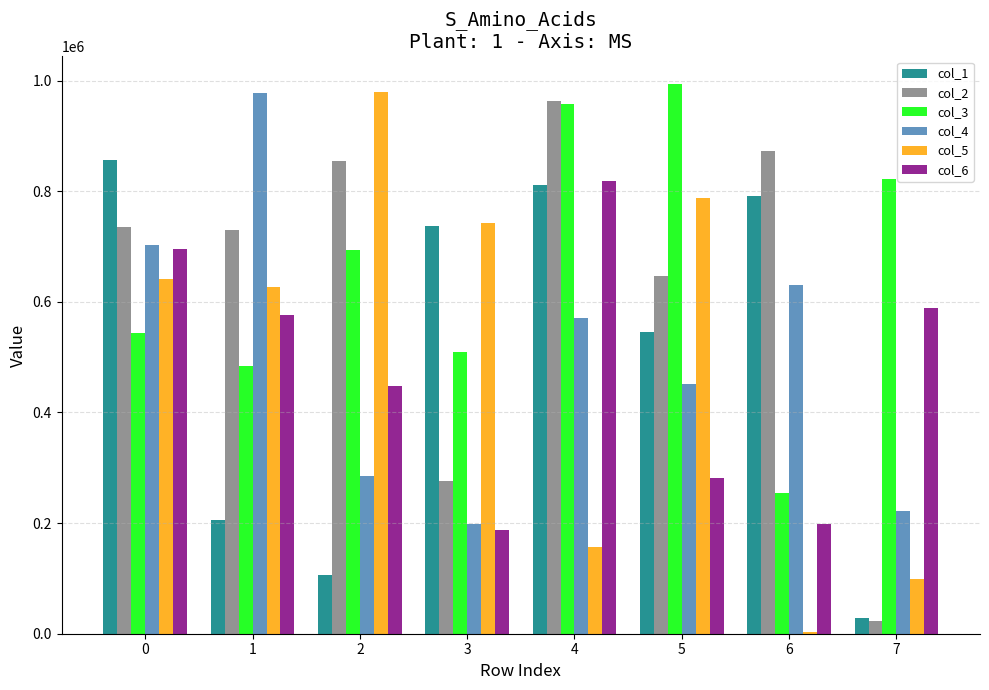

What are all the series names shown in the legend?

col_1, col_2, col_3, col_4, col_5, col_6